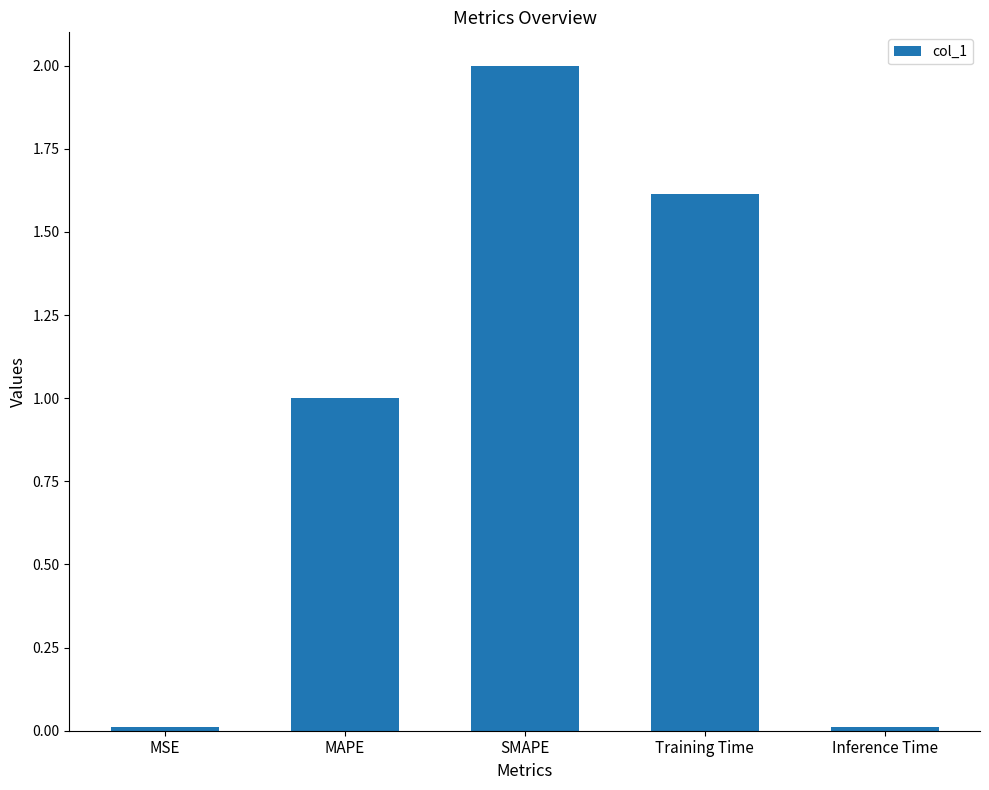

At which label is the value closest to 1?

MAPE